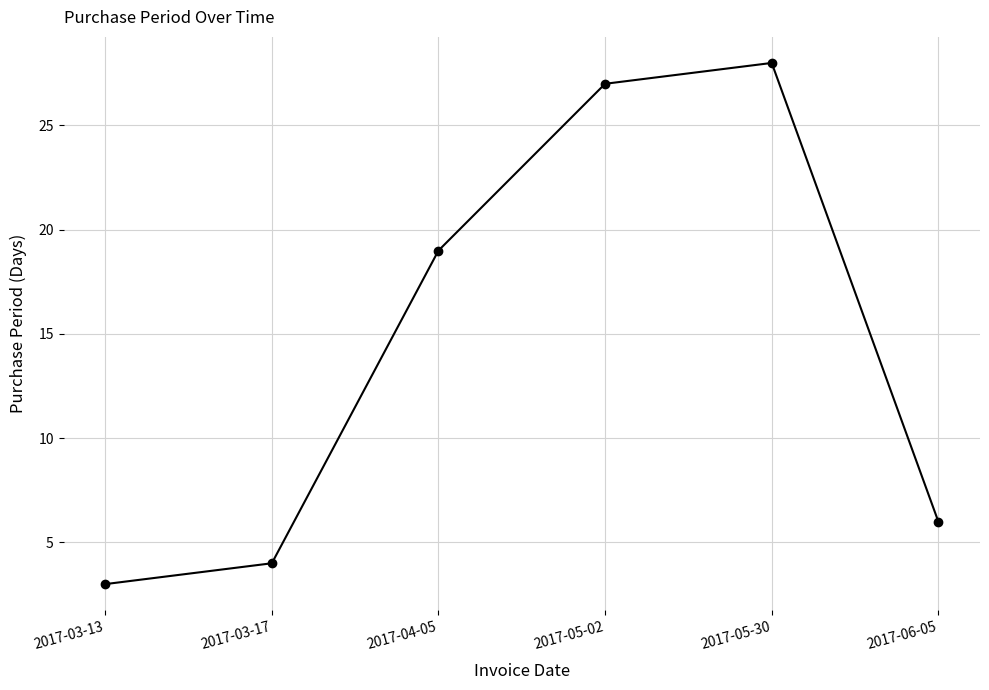

Between 2017-05-30 and 2017-06-05, which is larger?

2017-05-30